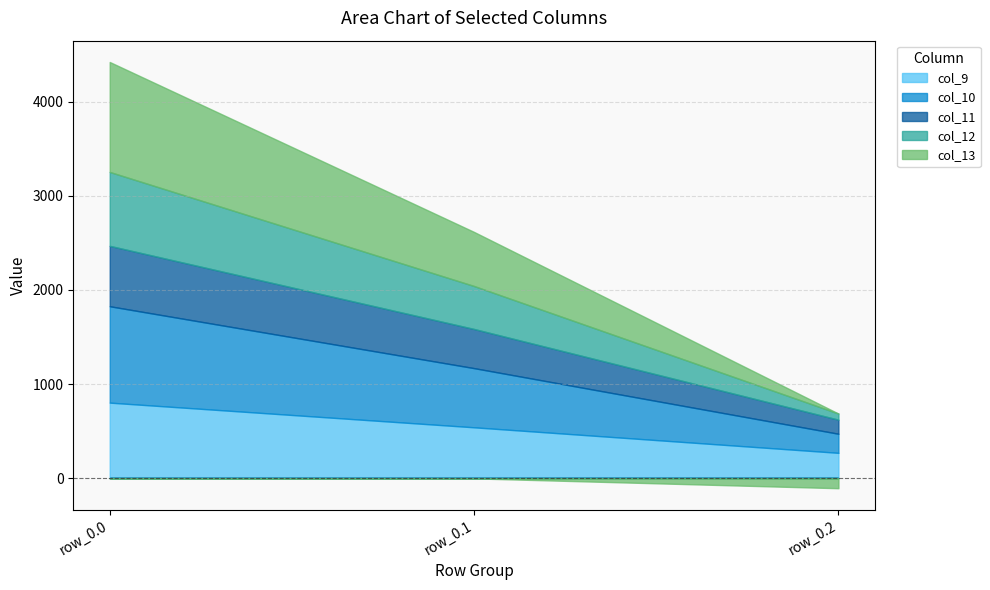

At which category is the sum across all series the highest?

row_0.0